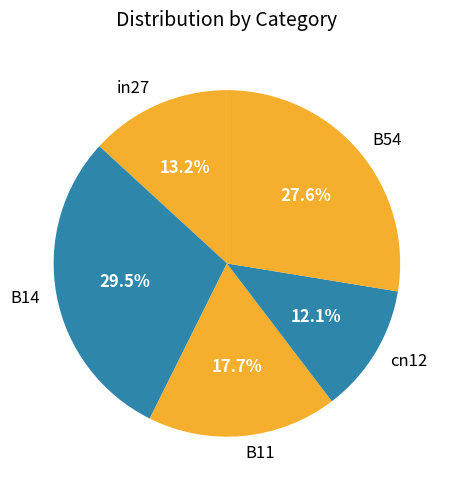

To the nearest percent, what is the difference between the B11 and B54 slice percentages?

10%